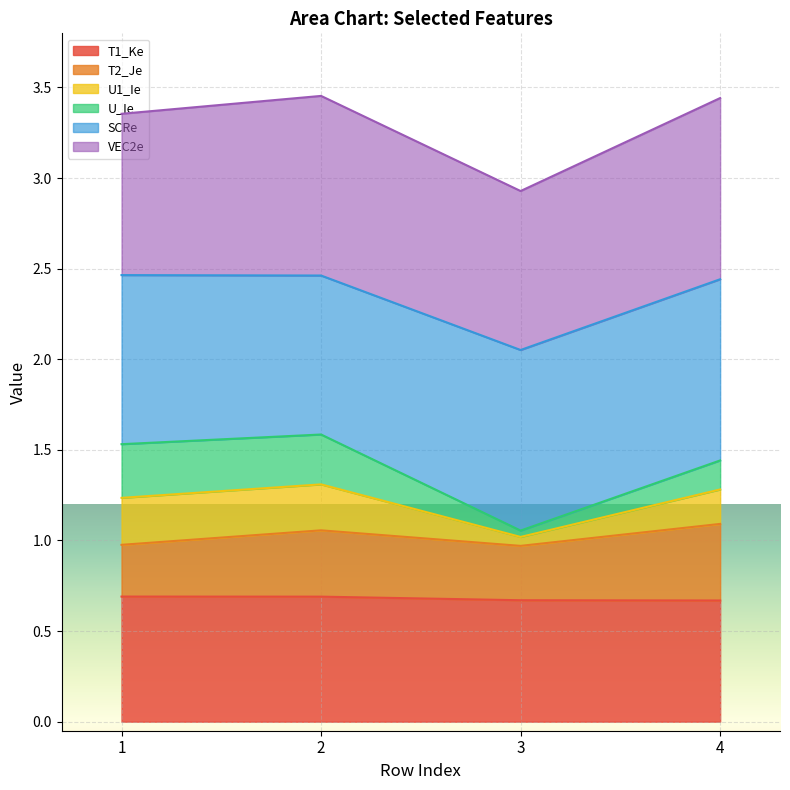

The value of T1_Ke at 1 is 0.7. True or false?

True